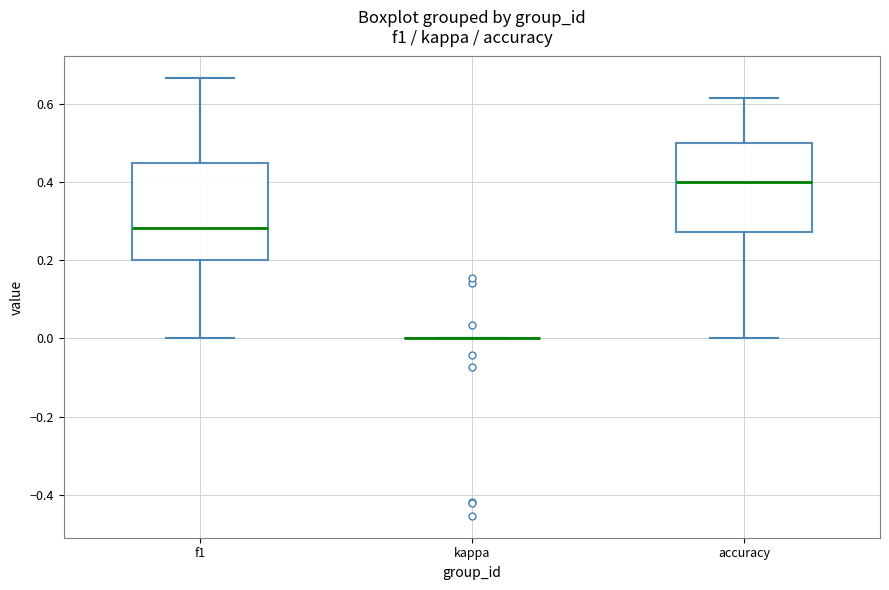

Reading left to right, read every box against the y-axis: the position of its median line, the range the box covers, and the ends of its whiskers. The values are not printed on the chart, so give them approximately, as read against the axis.

f1: median 0.28, box 0.20 to 0.46, whiskers 0.00 to 0.66
kappa: box collapsed to a line at 0.00, whiskers 0.00 to 0.00
accuracy: median 0.40, box 0.28 to 0.50, whiskers 0.00 to 0.62